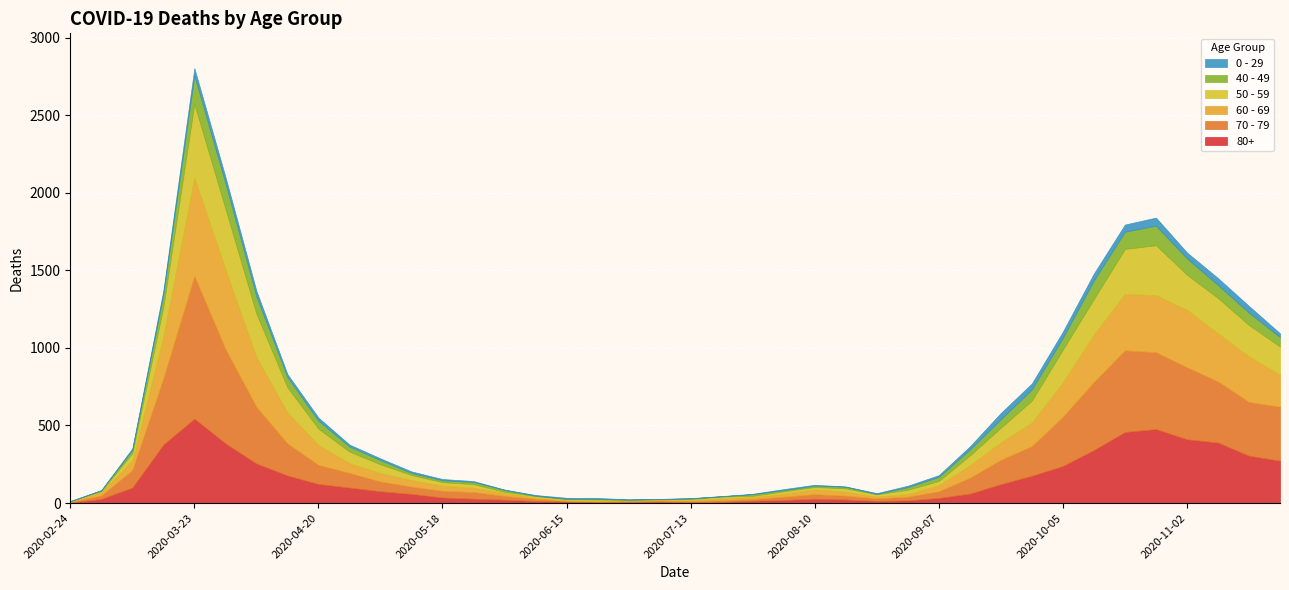

What is the value of the 70 - 79 point at the 2nd from the left?

22